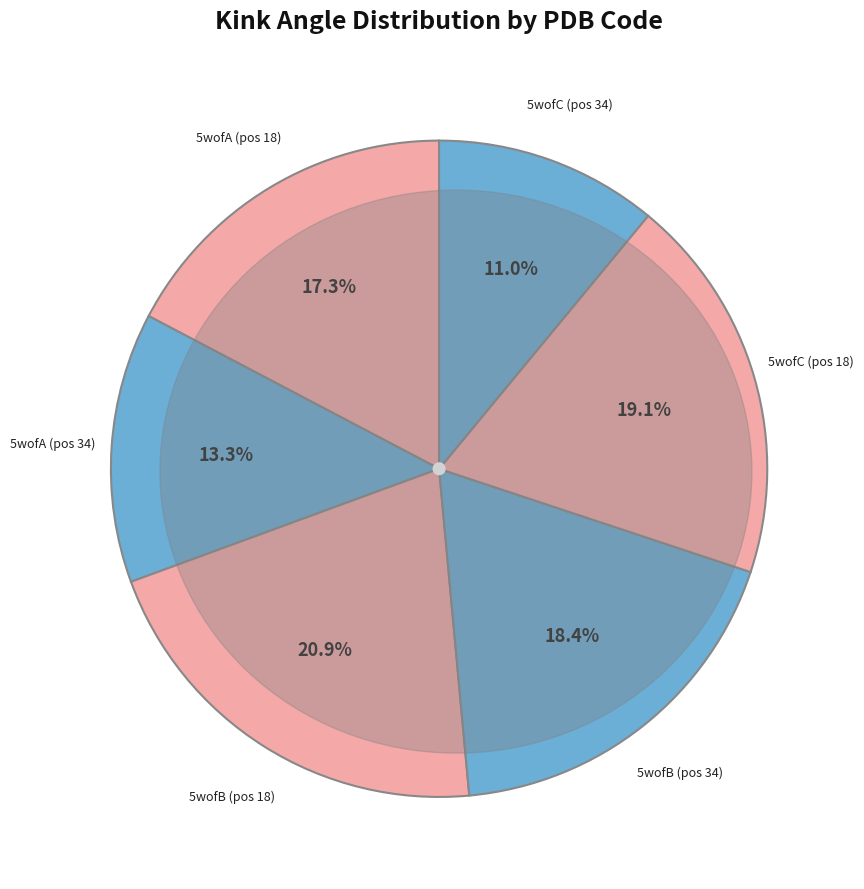

How many slices are in this pie chart?

6